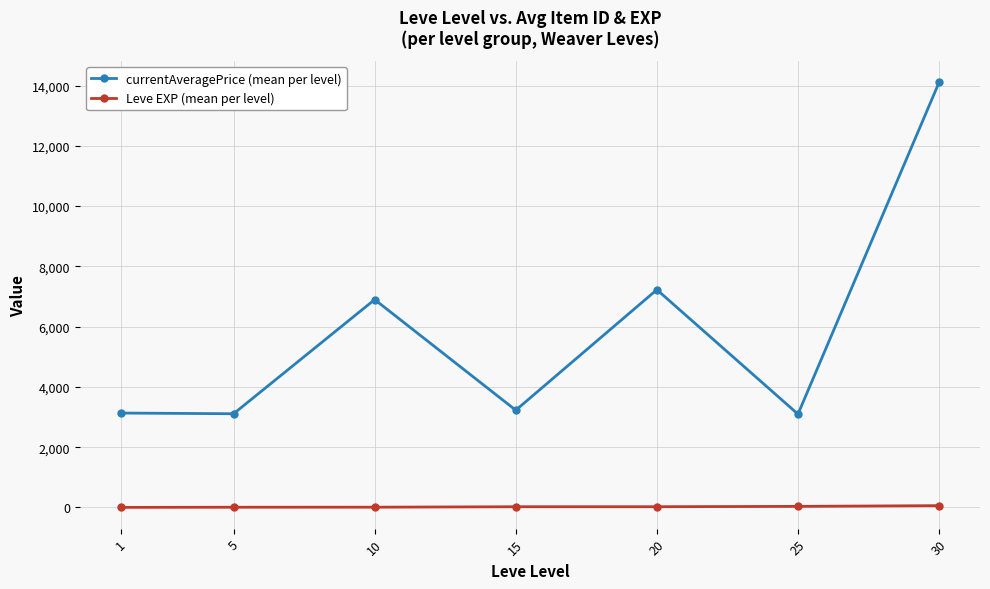

What is the minimum value shown in the chart?

1.3